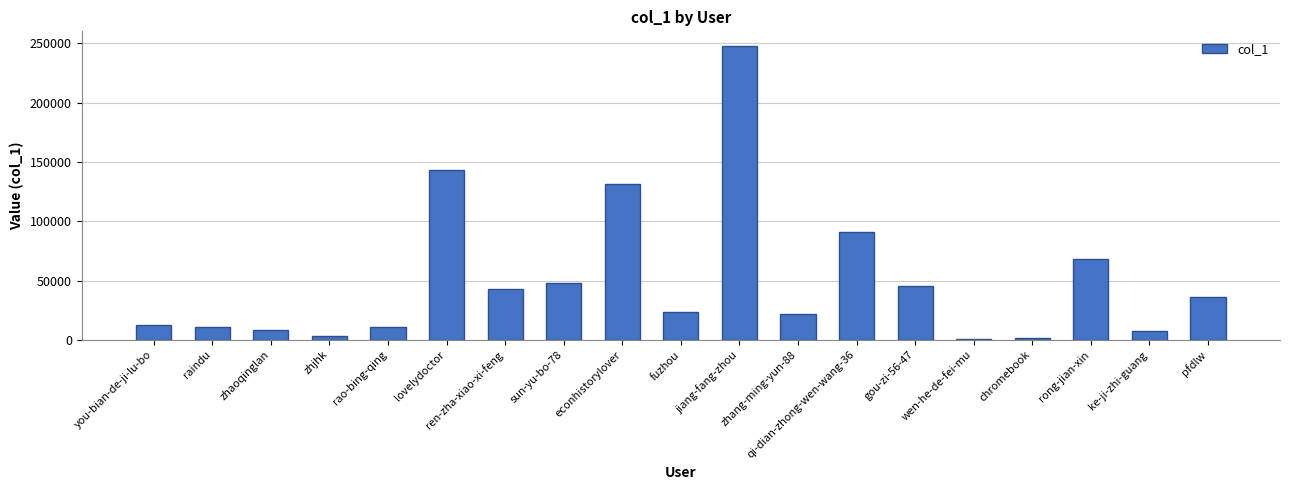

How many bars are there in total?

19